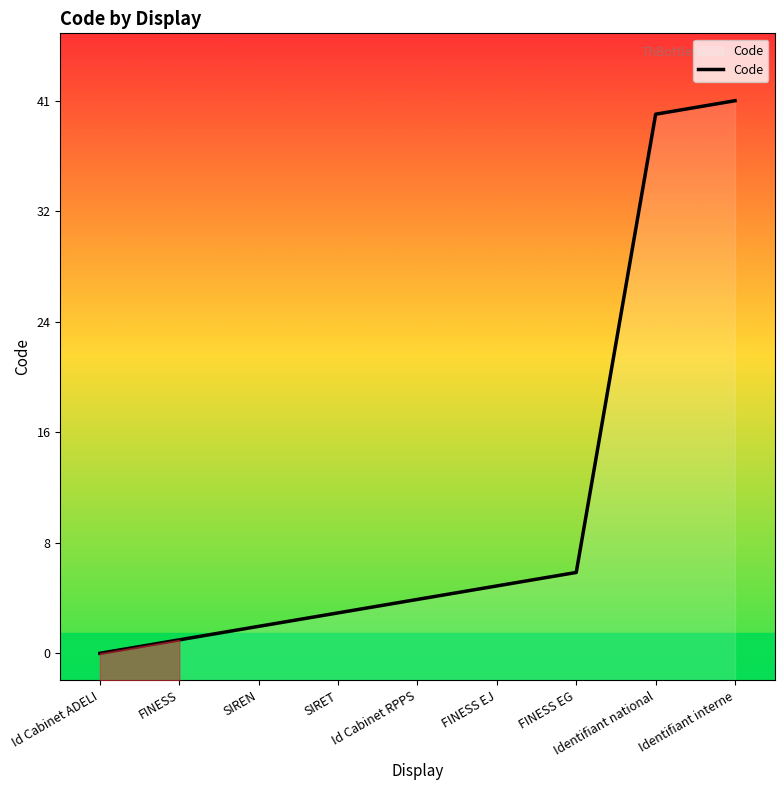

Does the chart have visible grid lines?

No